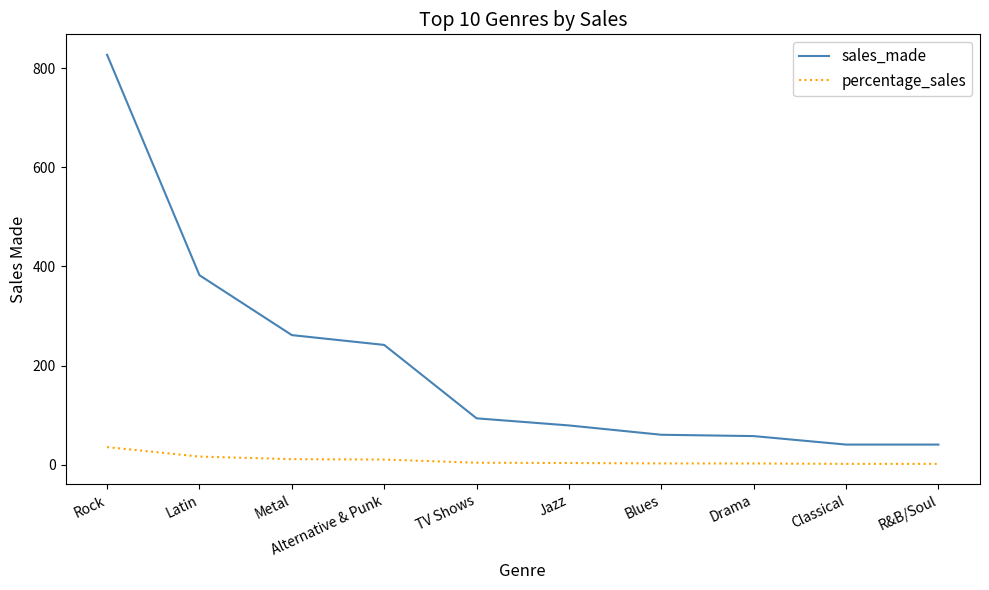

What is the total value across all series at Latin?

398.5